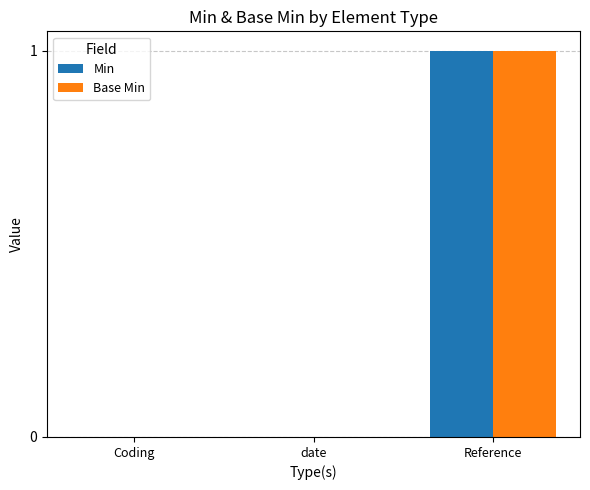

Which category has the highest value in the Base Min series?

Reference